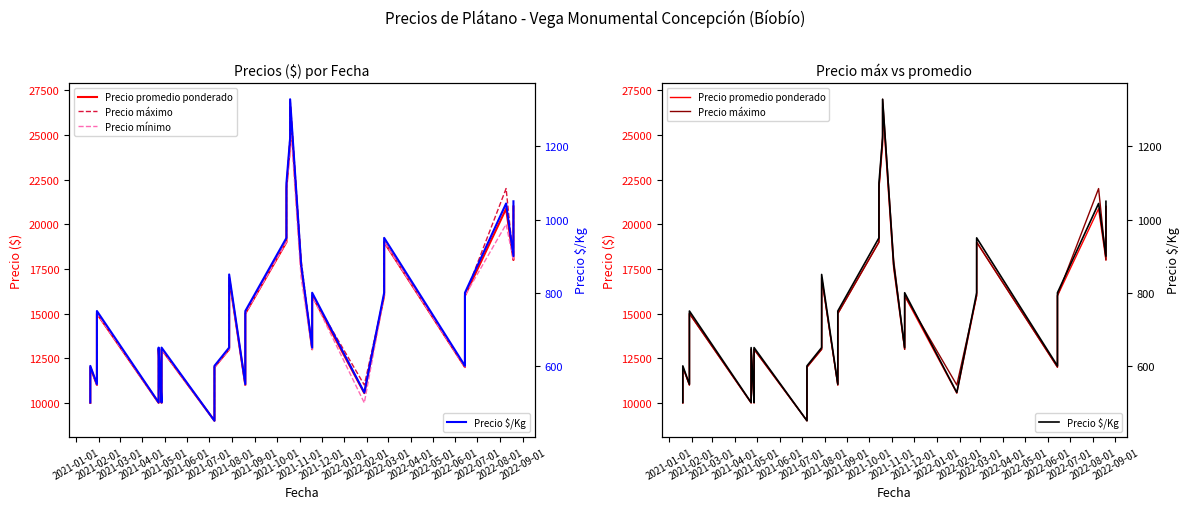

What is the average value of the Precio $/Kg series?

750